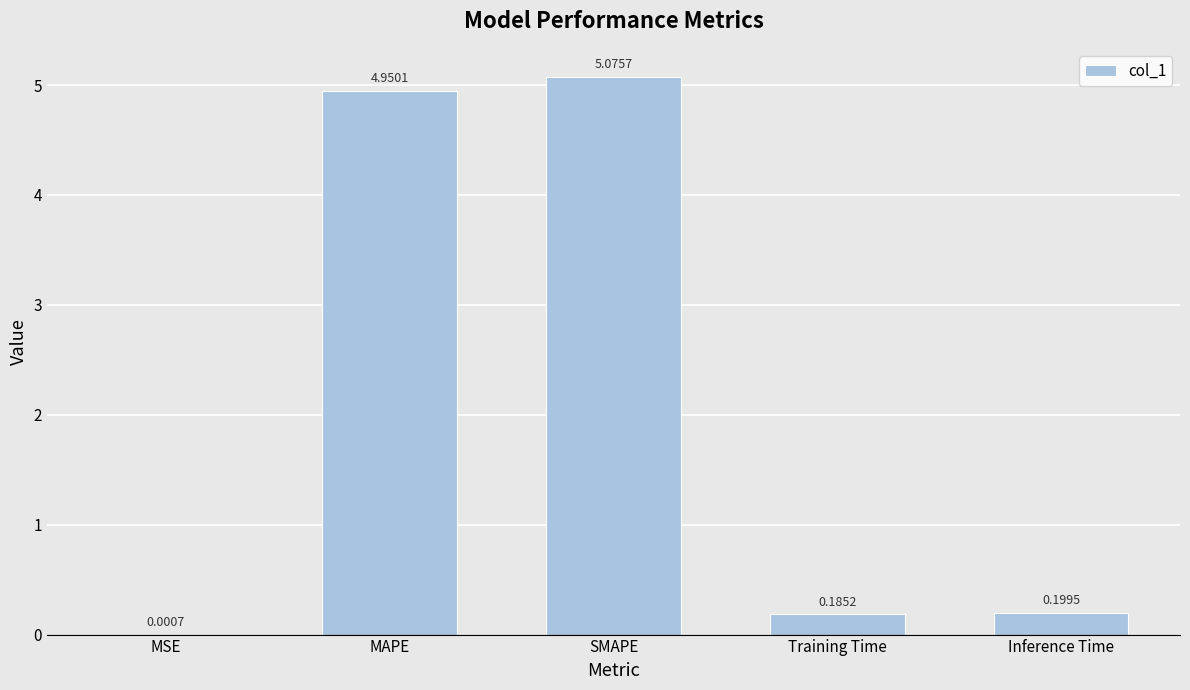

What is the change in value from MSE to SMAPE?

+5.1